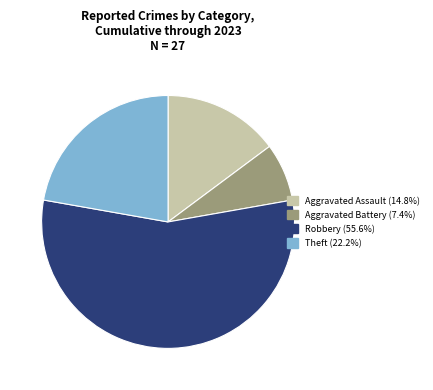

Is there a majority slice in this chart?

Yes